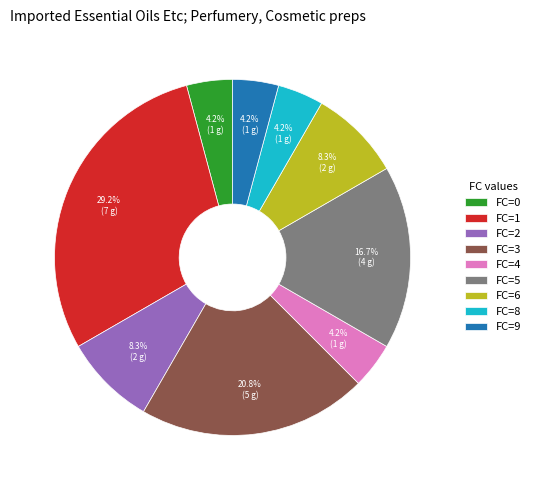

Combined, do FC=6 and FC=3 account for over 50%?

No